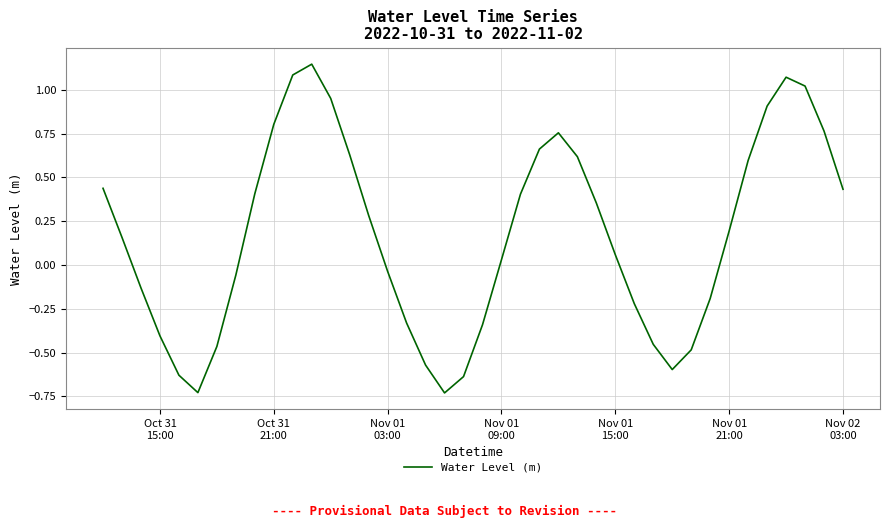

What is the difference between the maximum and minimum values?

1.9